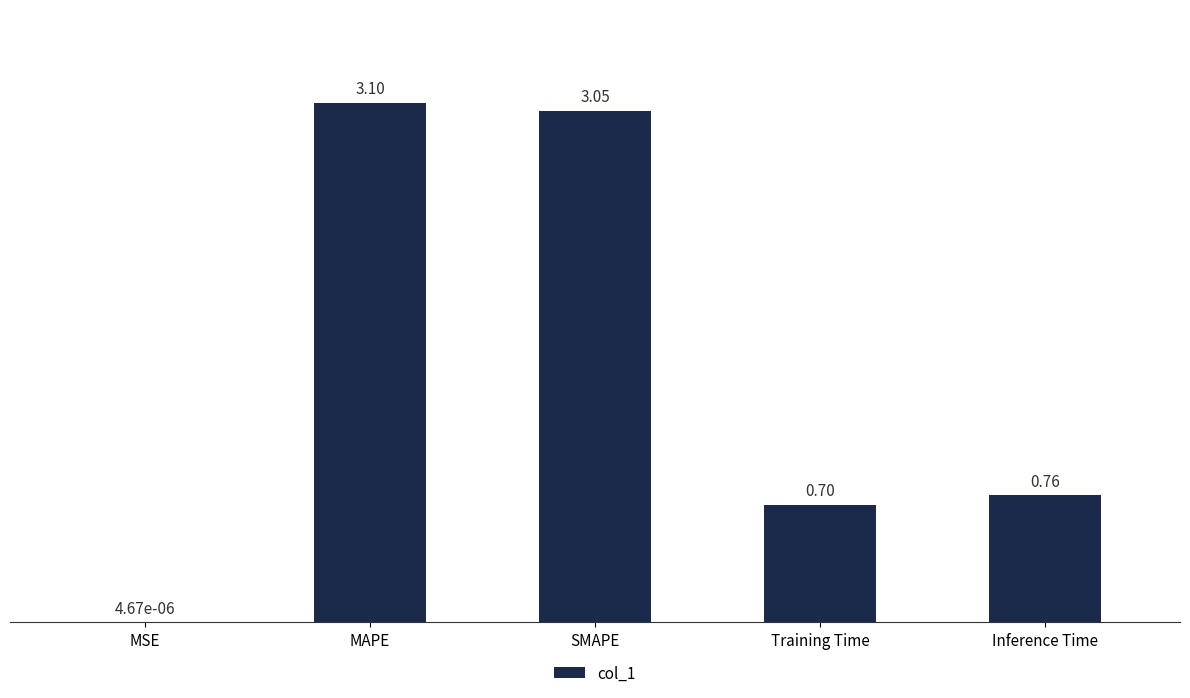

What is the difference between the values at SMAPE and Training Time?

2.4